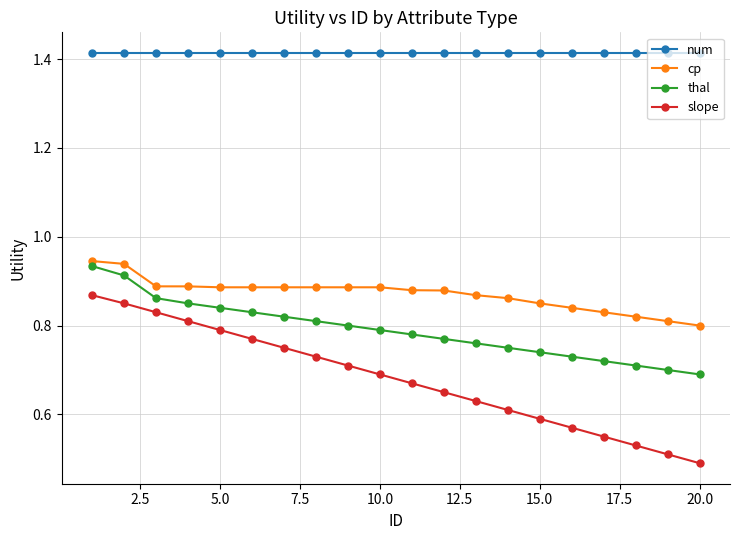

Which series has the largest range (max minus min)?

slope